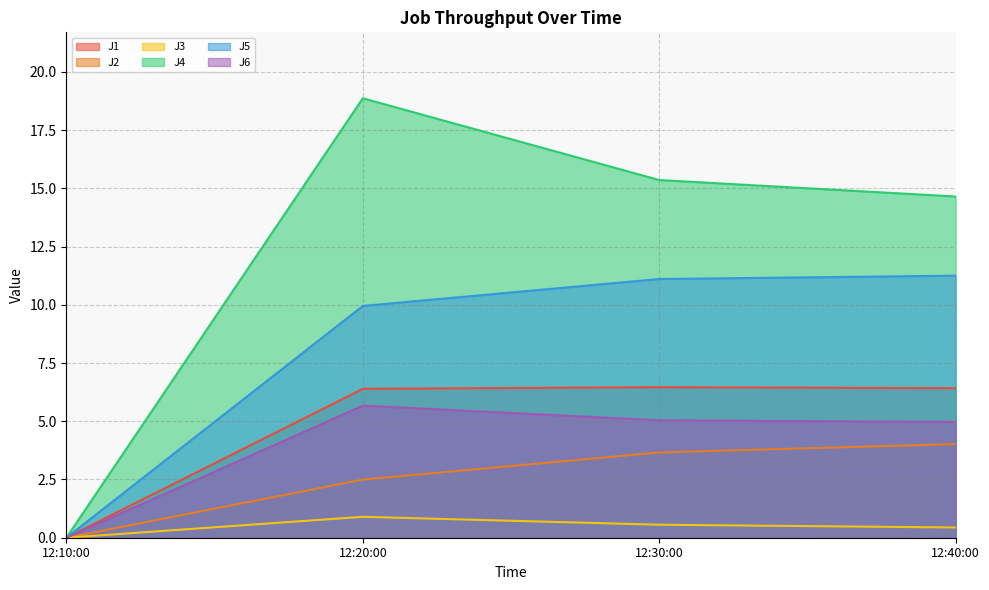

How many values in the J1 series are below 6?

1